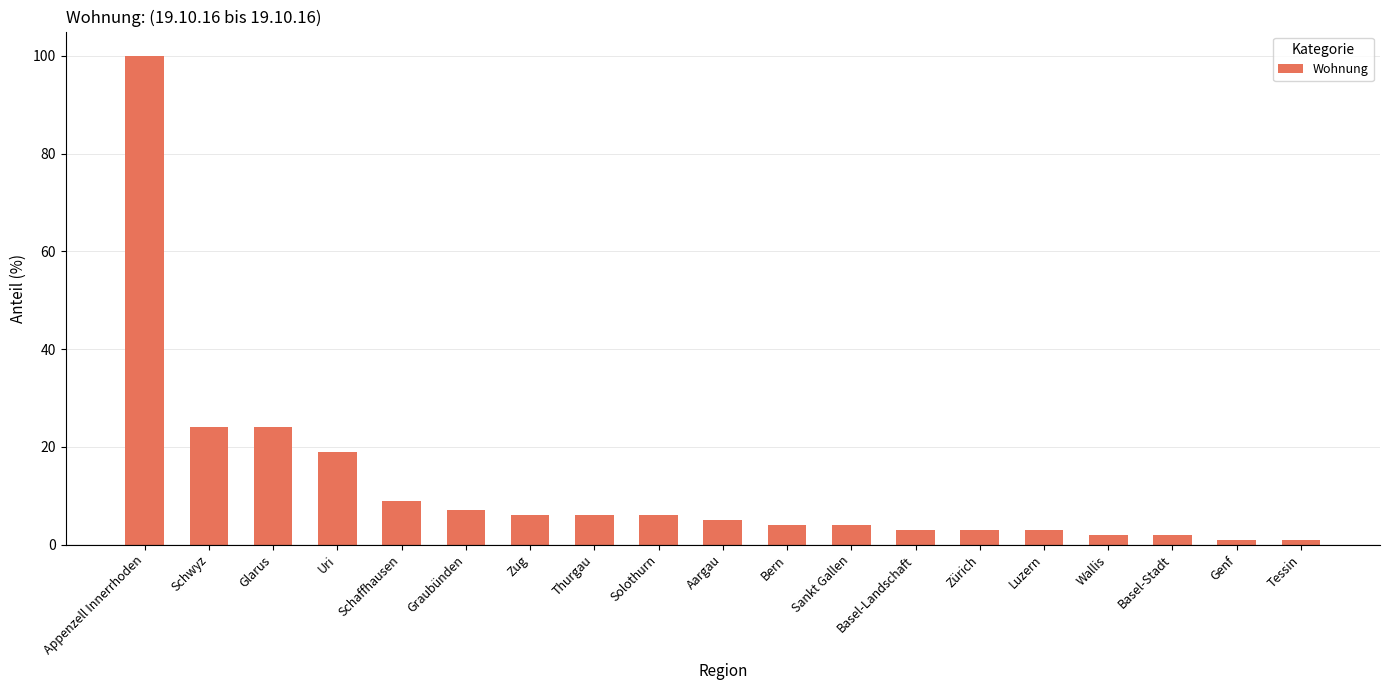

Reading left to right, list all the values displayed in this chart.

Appenzell Innerrhoden=100	Schwyz=24	Glarus=24	Uri=19	Schaffhausen=9	Graubünden=7	Zug=6	Thurgau=6	Solothurn=6	Aargau=5	Bern=4	Sankt Gallen=4	Basel-Landschaft=3	Zürich=3	Luzern=3	Wallis=2	Basel-Stadt=2	Genf=1	Tessin=1